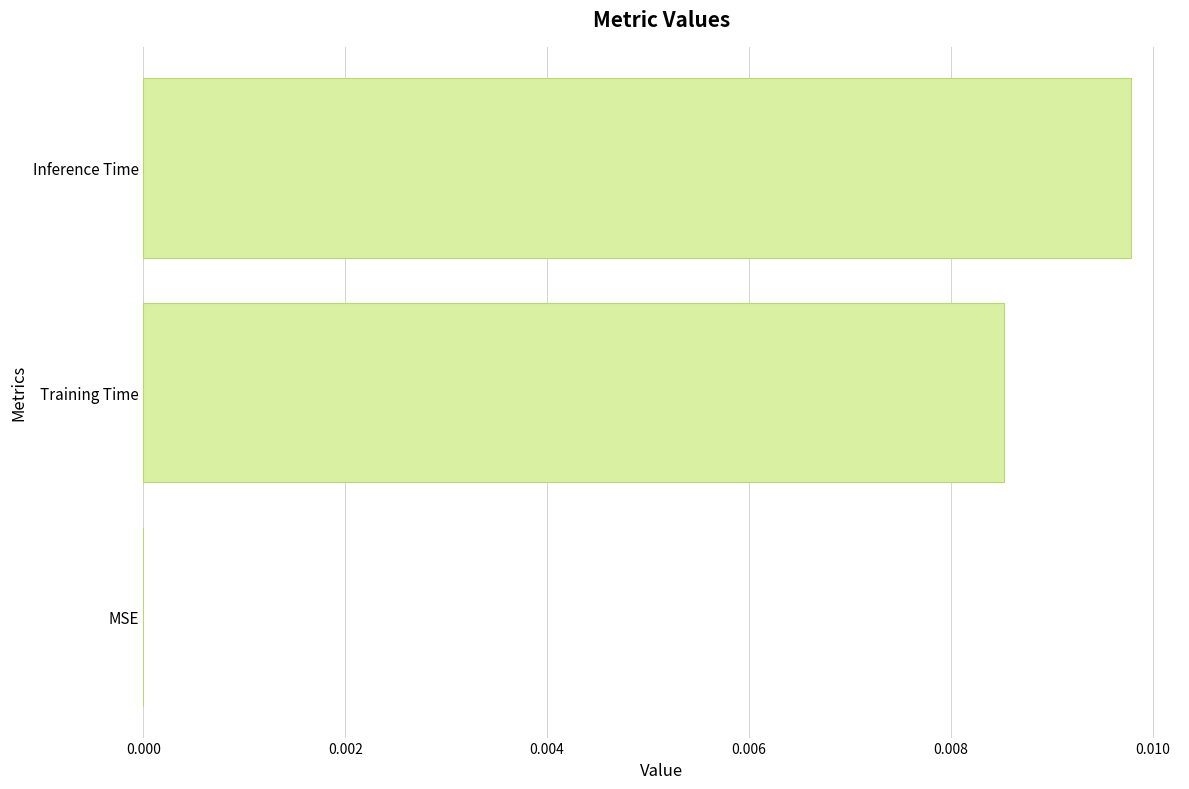

How many positive values are there?

2